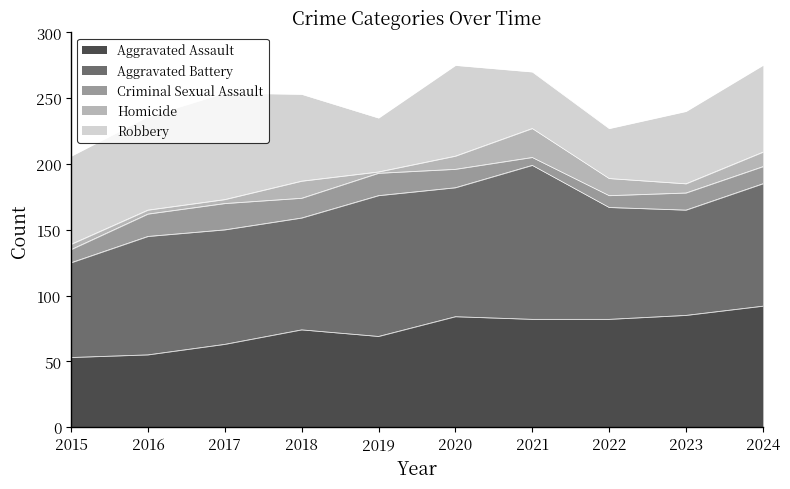

Which has a higher value, 2017 or 2024?

2024